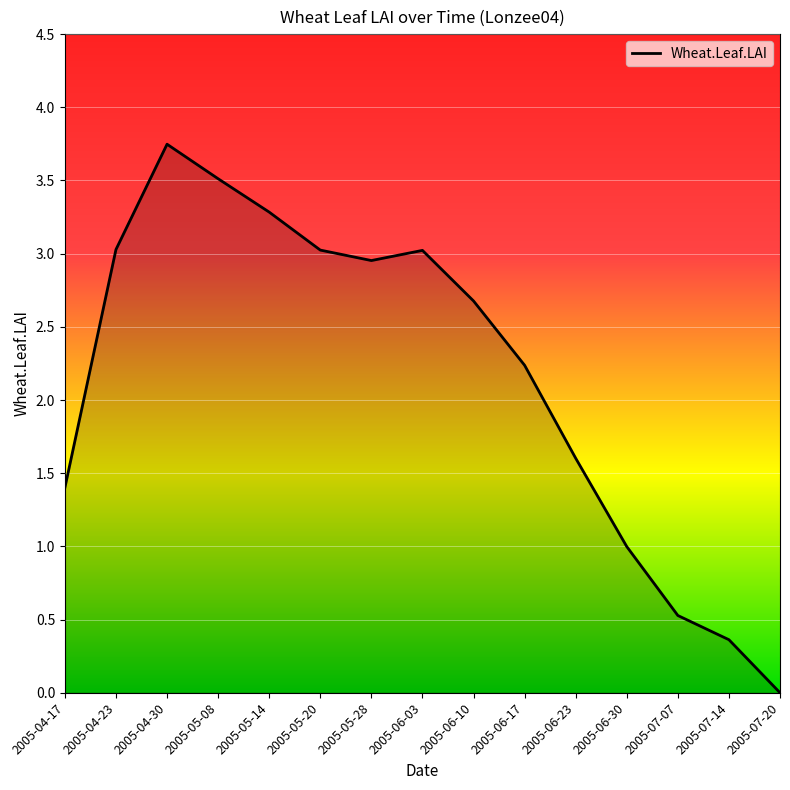

Which category has the highest value across all series?

2005-04-30